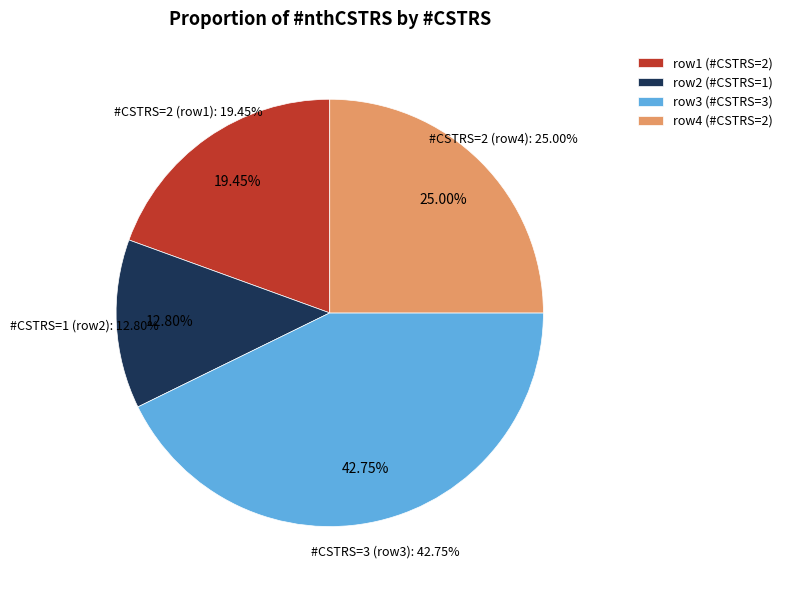

Is 1 the majority of the pie?

No